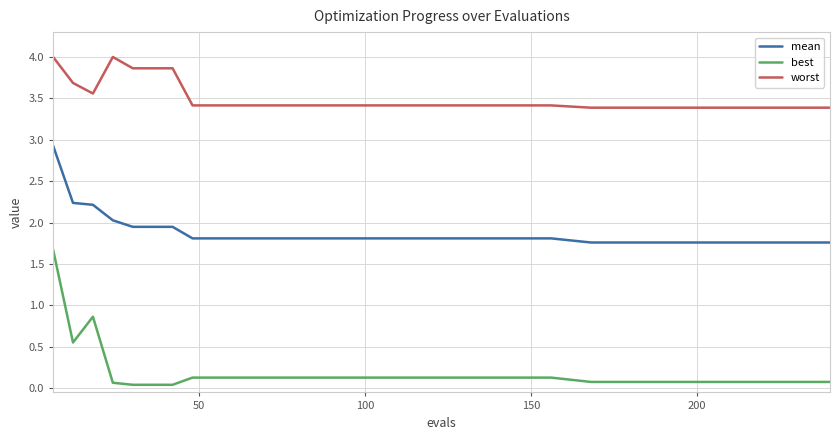

What is the maximum value for mean?

2.9